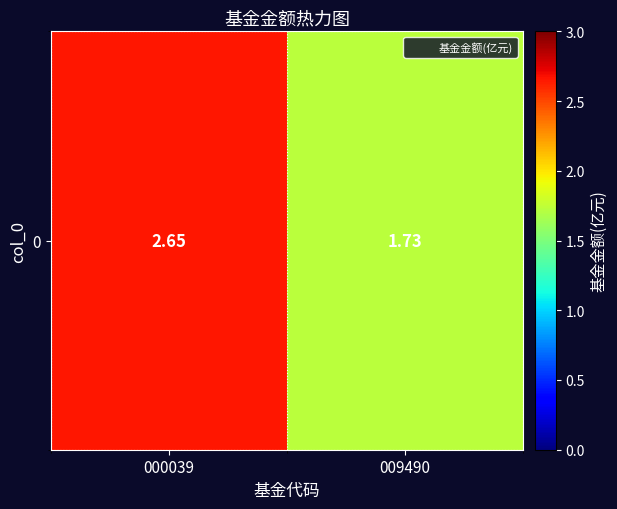

Reading left to right, extract all data points from this chart.

2.6	1.7